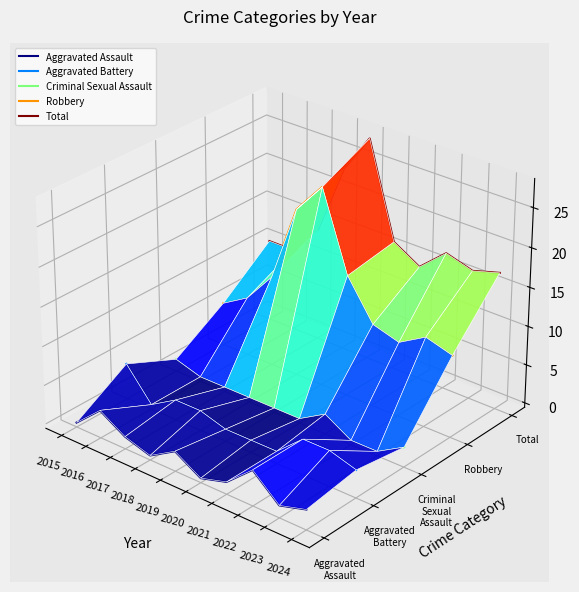

Is this an area chart (filled region under the line)?

No